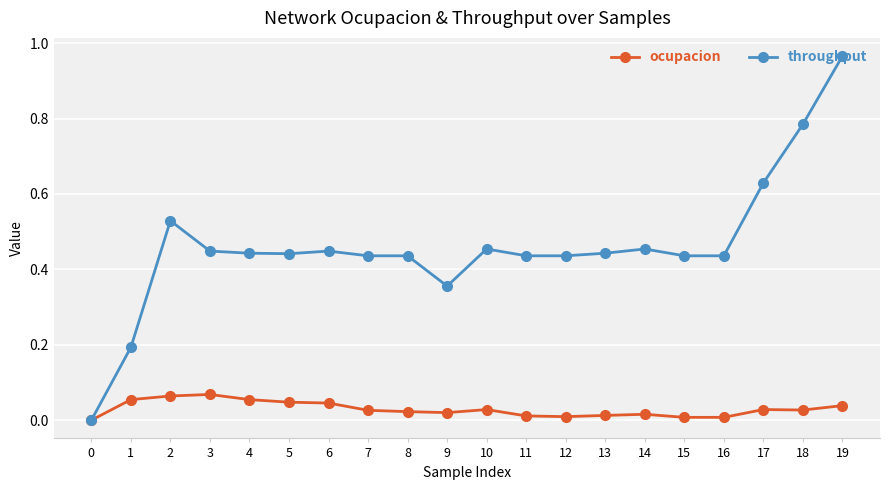

Which label corresponds to the largest value in the chart?

19